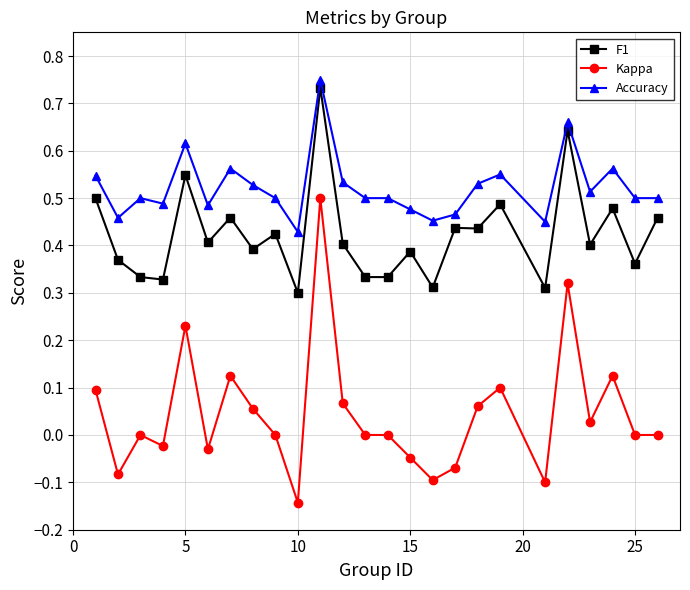

What are all the series names shown in the legend?

F1, Kappa, Accuracy